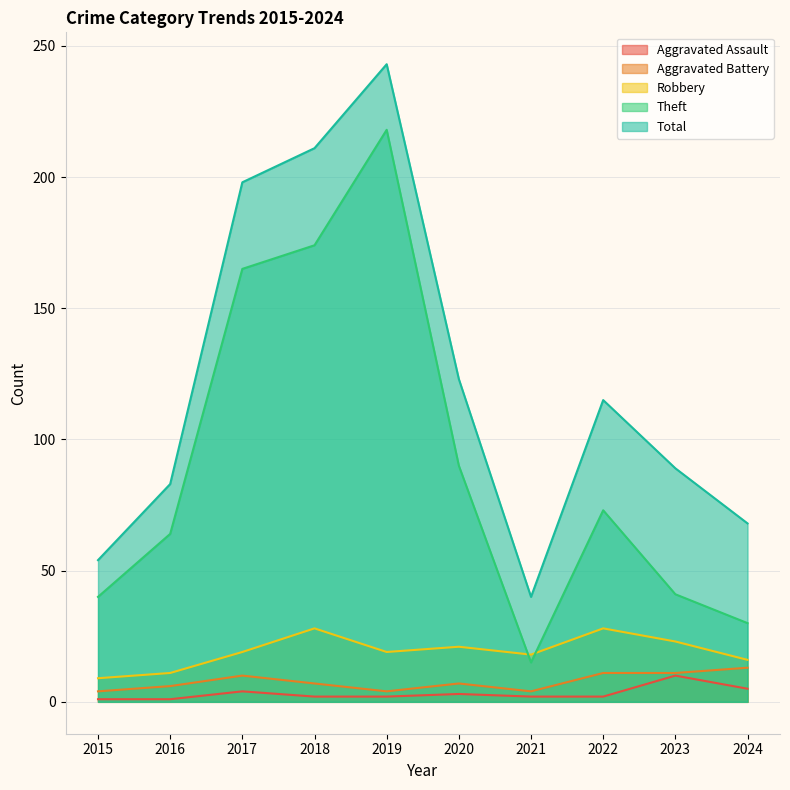

How many values in the Aggravated Battery series are below 7?

4